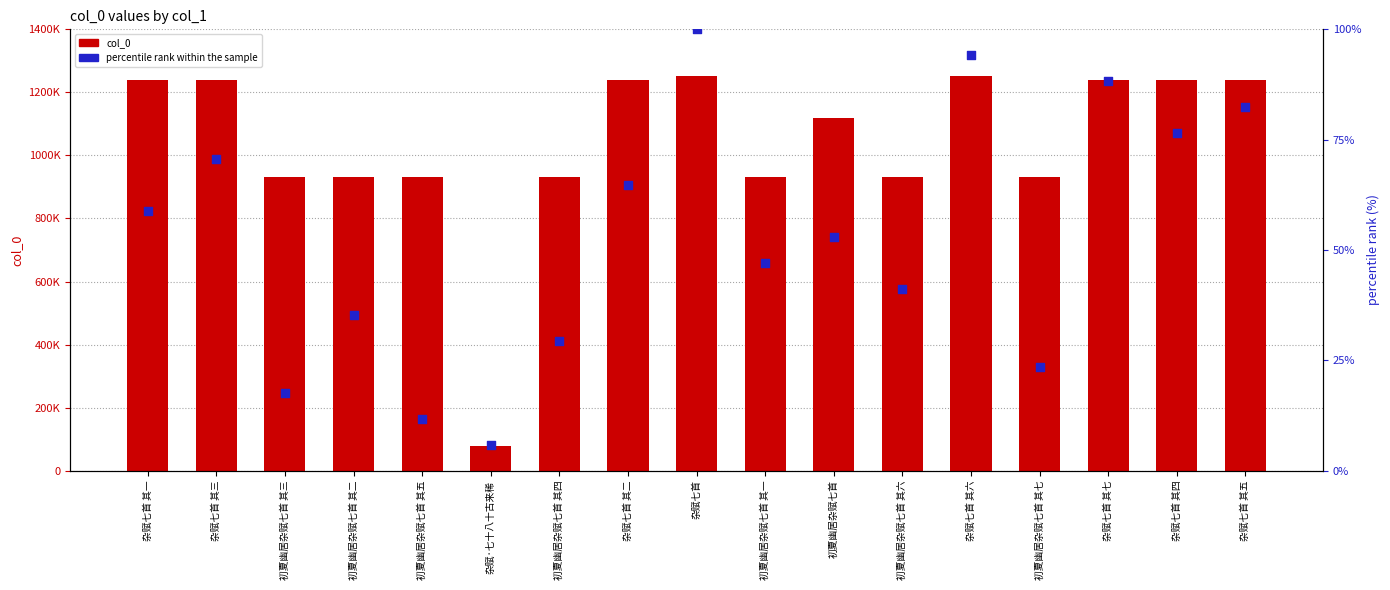

Which series has the largest total across all categories?

col_0